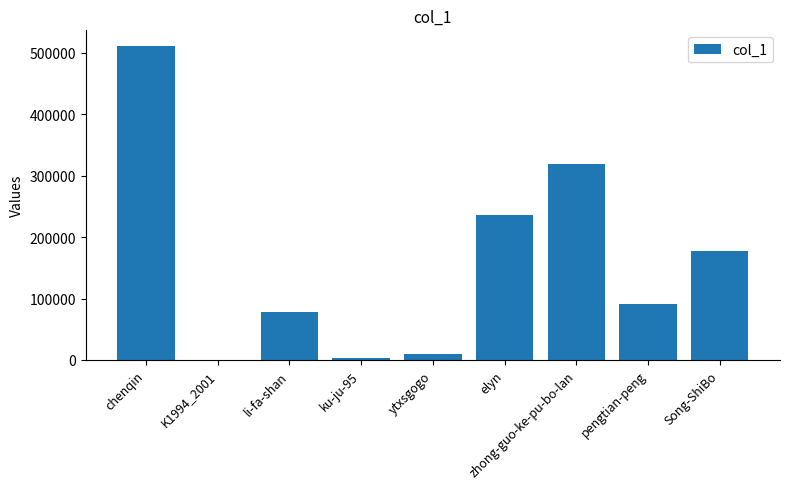

True or false: the data shows 176790 at Song-ShiBo.

True